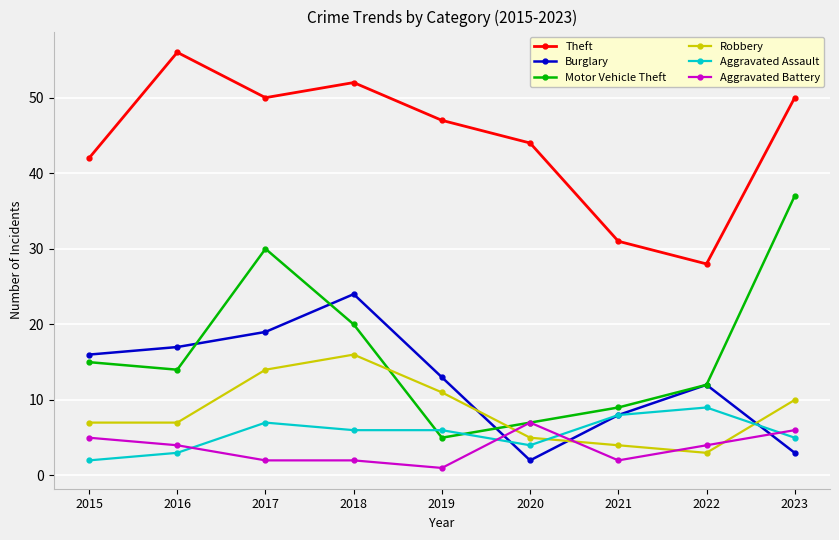

Which series changed the most between 2017 and 2021?

Motor Vehicle Theft